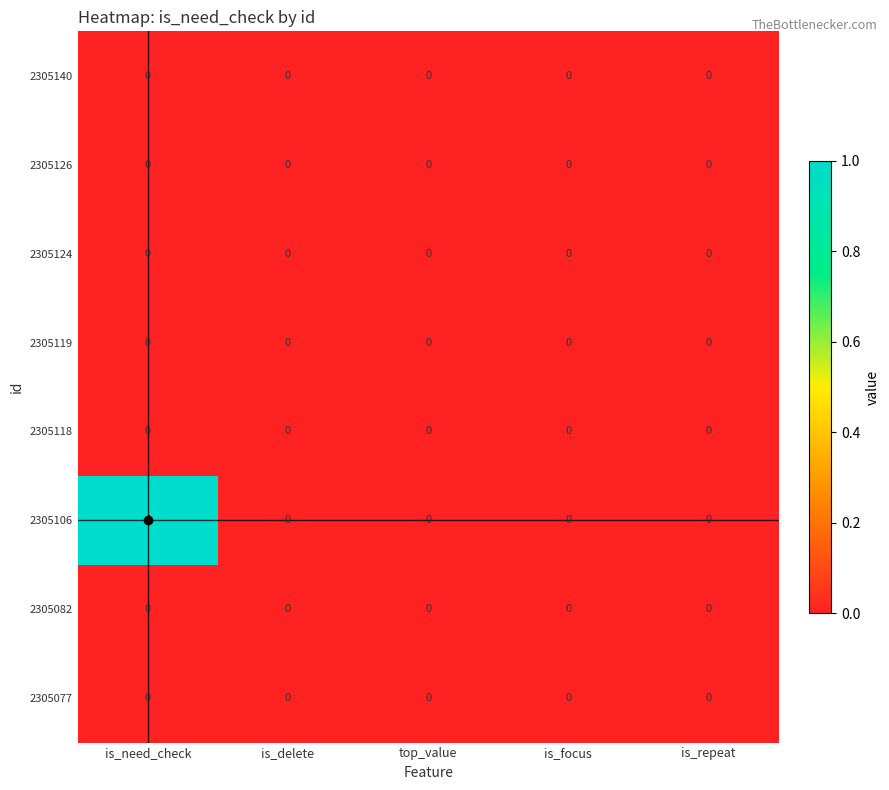

At which label does 2305106 reach its peak?

is_need_check